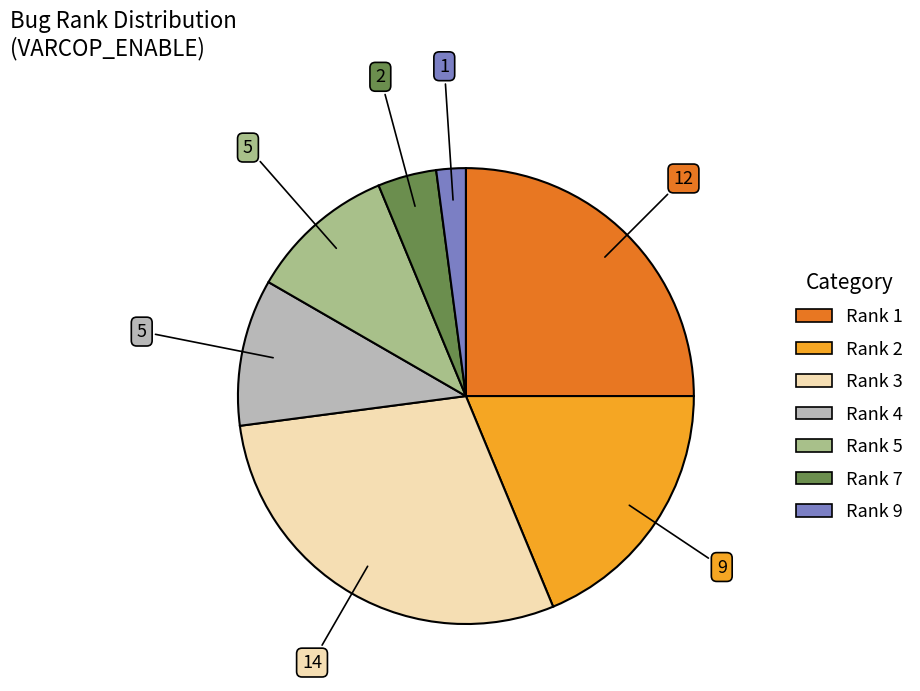

Is it true that Rank 1 is 1% of the pie?

False